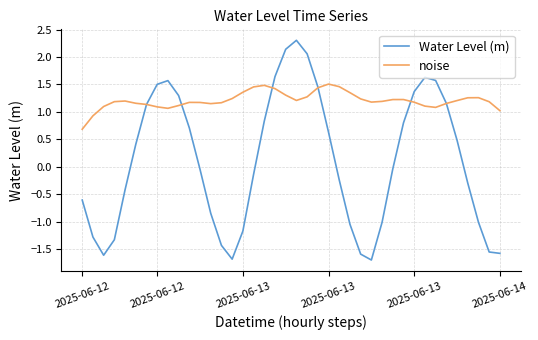

What is the greatest value displayed?

2.3